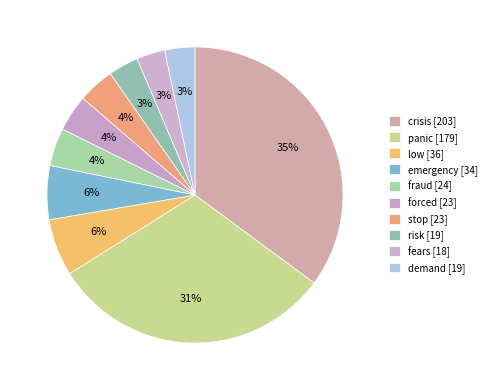

How many slices are in this pie chart?

10